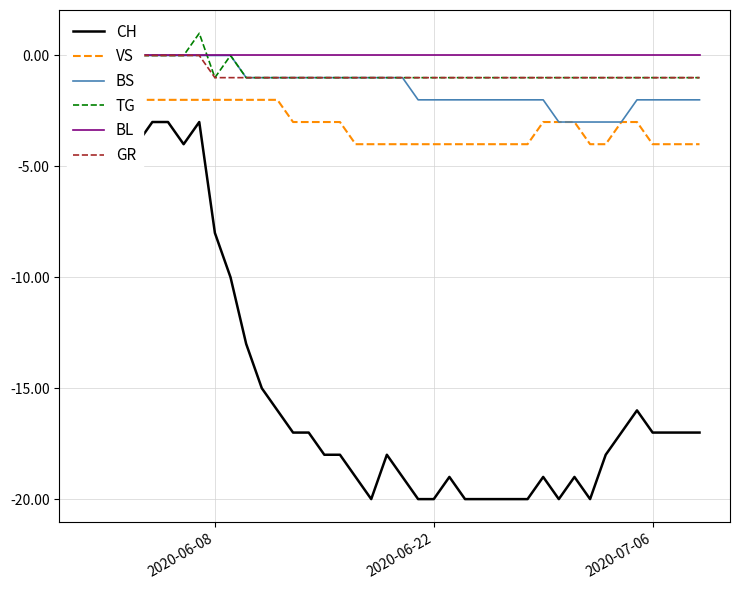

How many distinct data groups are displayed?

6